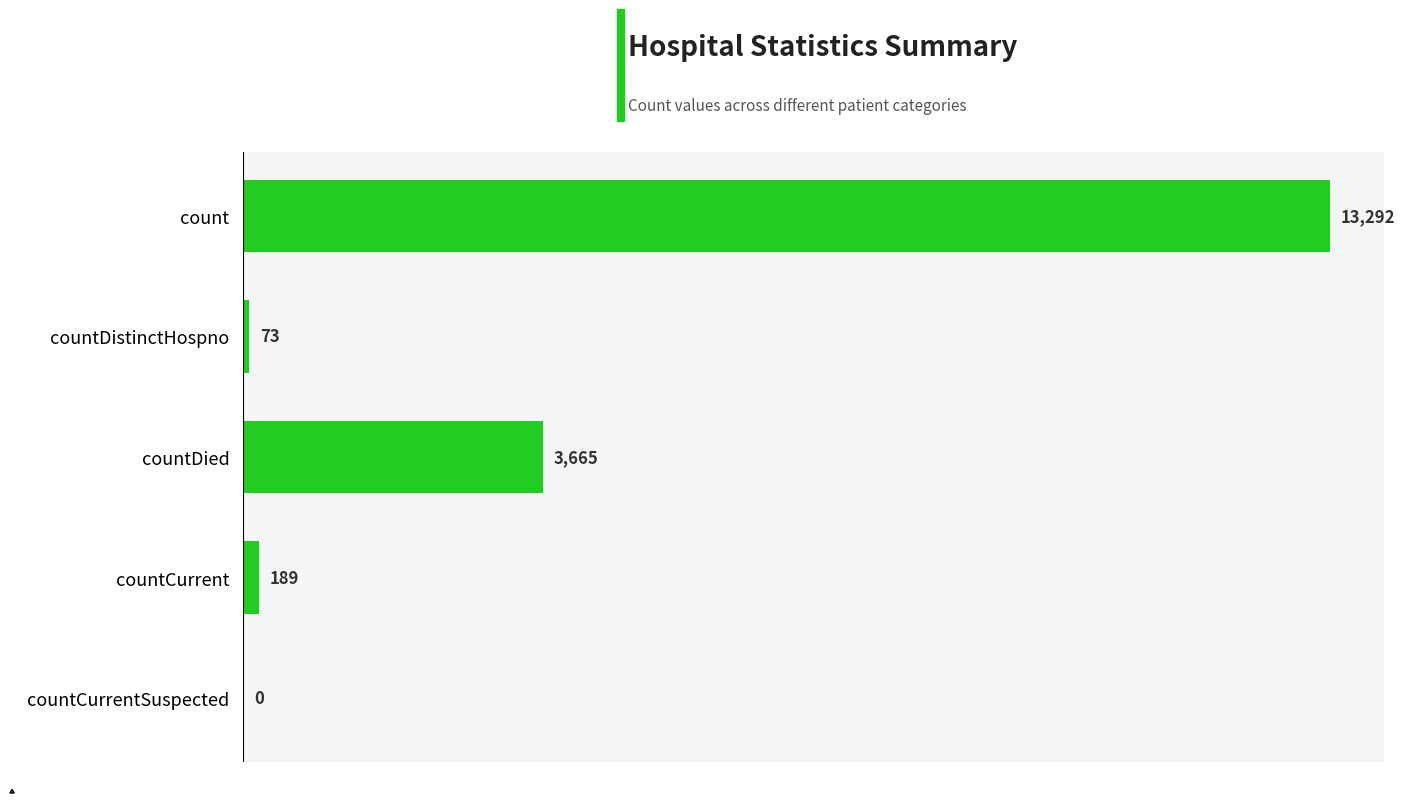

What is the sum of the values at countCurrentSuspected and countDied?

3665